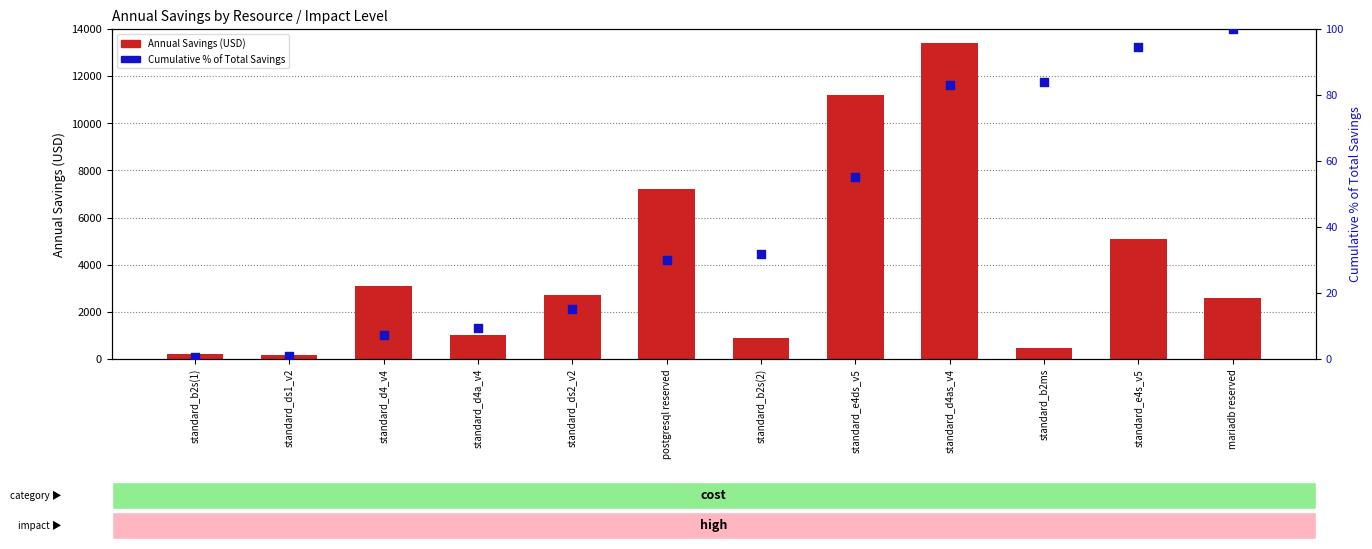

At which category is the sum across all series the highest?

standard_d4as_v4